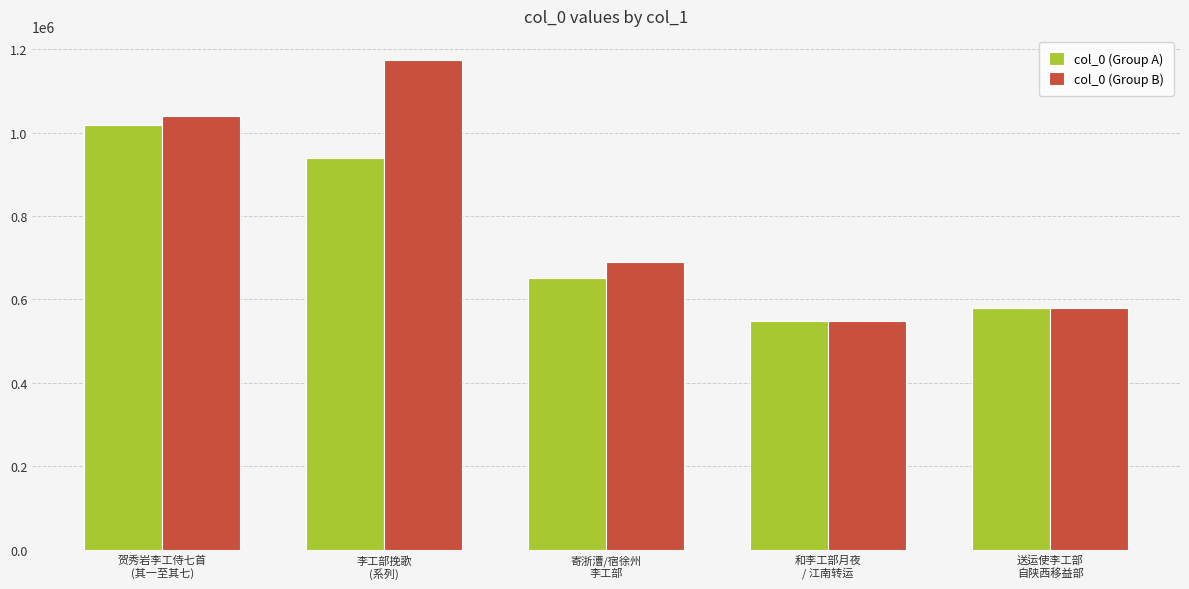

Is the value of col_0 (Group A) at 李工部挽歌
(系列) greater than the value of col_0 (Group B) at 送运使李工部
自陕西移益部?

Yes